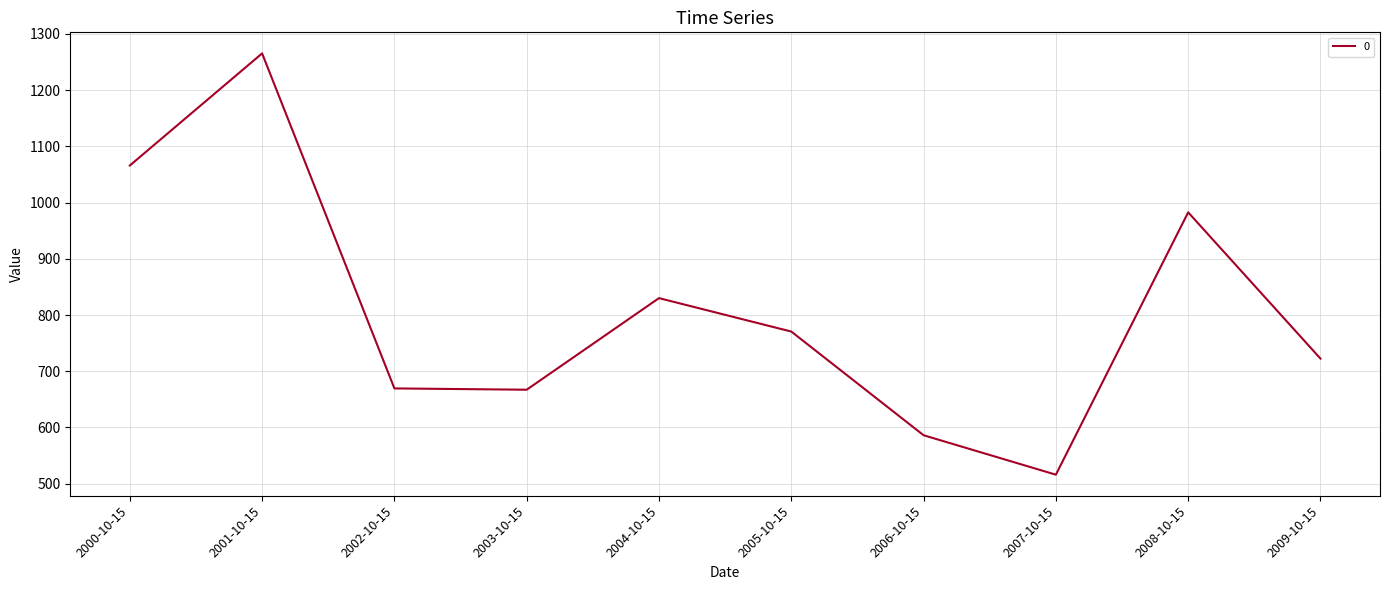

What is the average value?

807.6